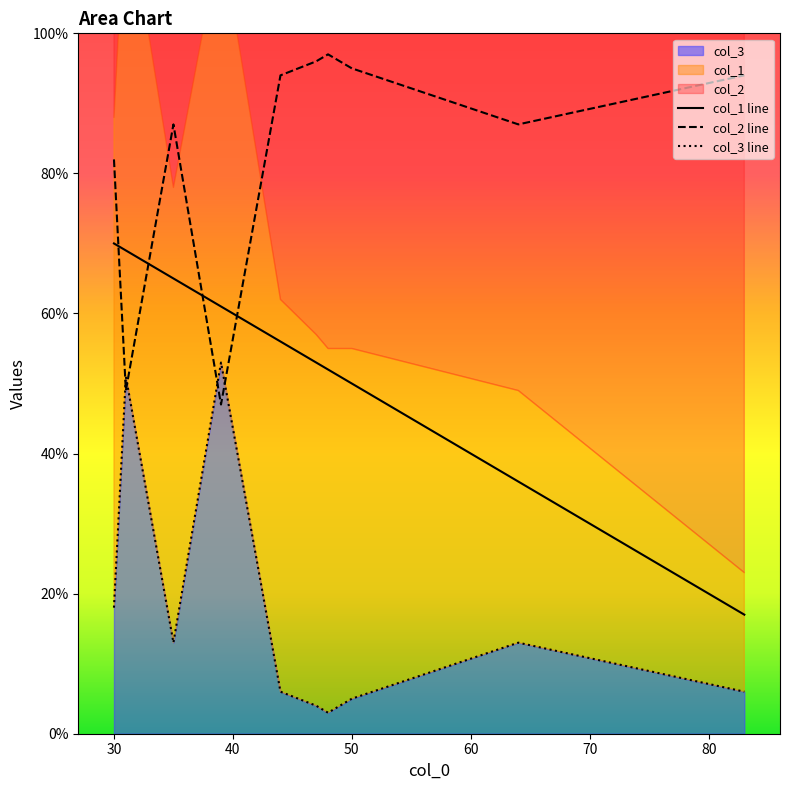

Between 30 and 83, which is larger?

30